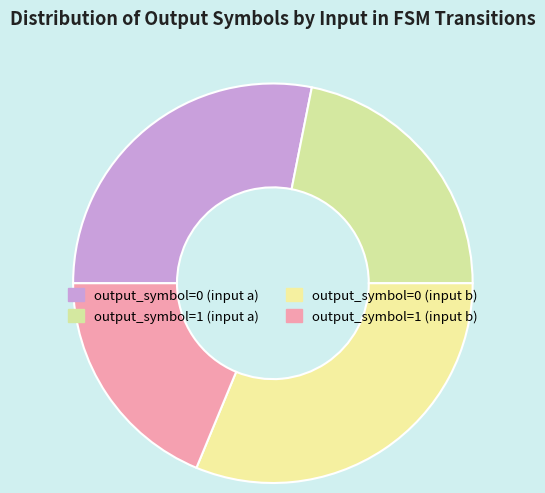

Combined, do output_symbol=0 (input b) and output_symbol=0 (input a) account for over 50%?

Yes